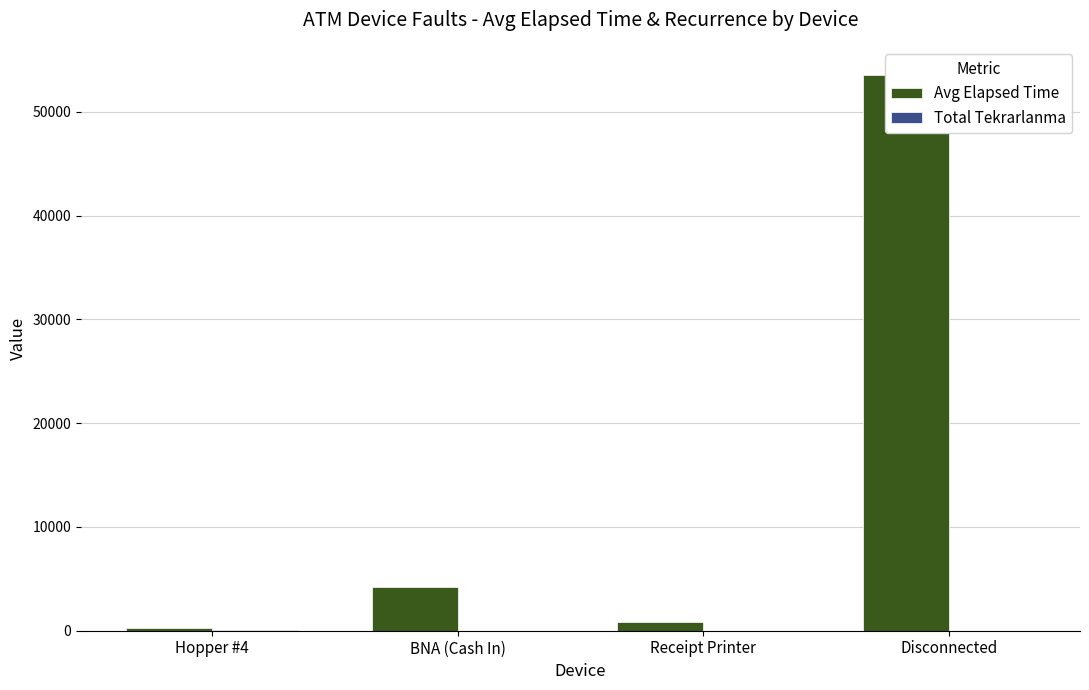

At which label does Avg Elapsed Time first exceed 4211?

Disconnected